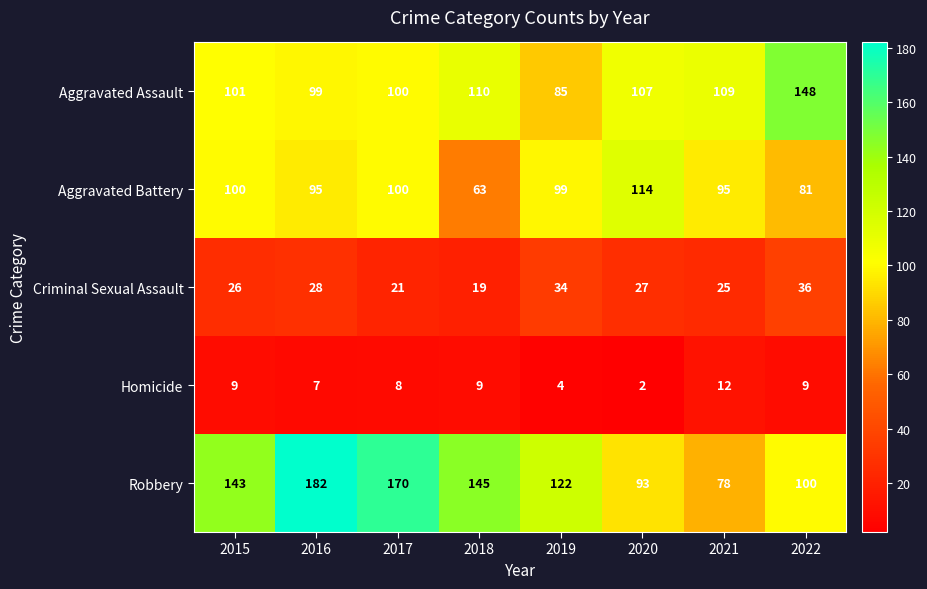

Rank the series by their maximum value, from lowest to highest.

Homicide, Criminal Sexual Assault, Aggravated Battery, Aggravated Assault, Robbery